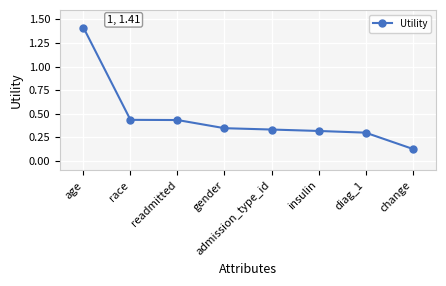

What is the label of the 3rd point from the right?

insulin